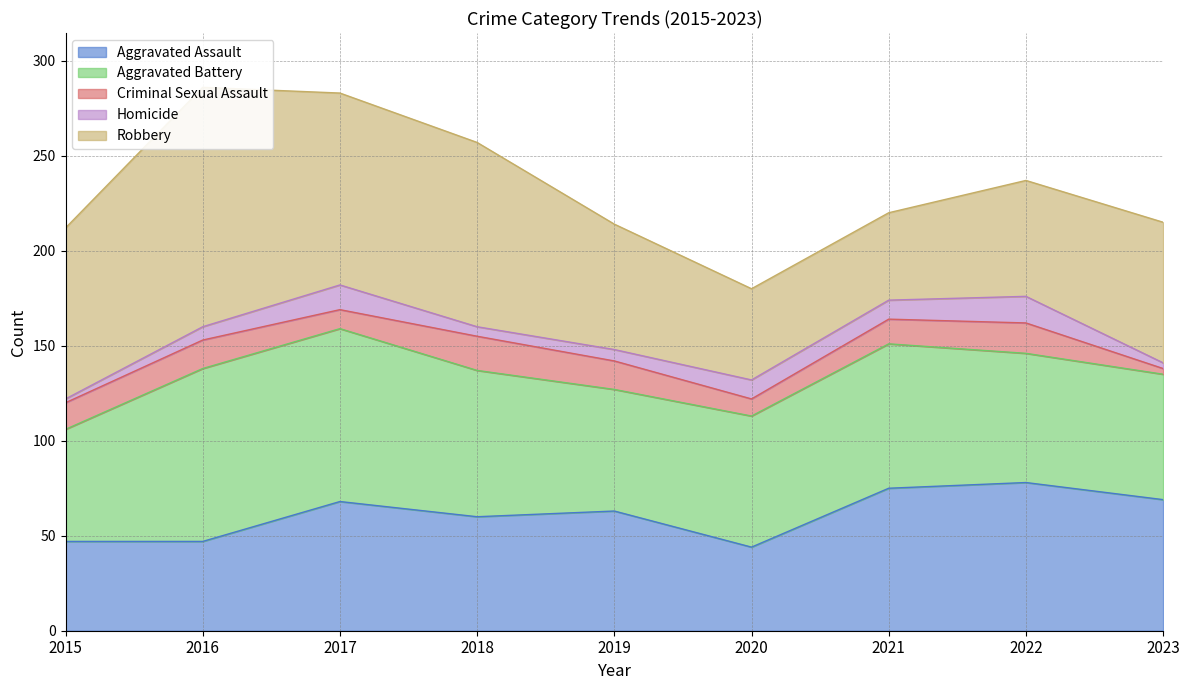

Which series changed the most between 2017 and 2019?

Robbery